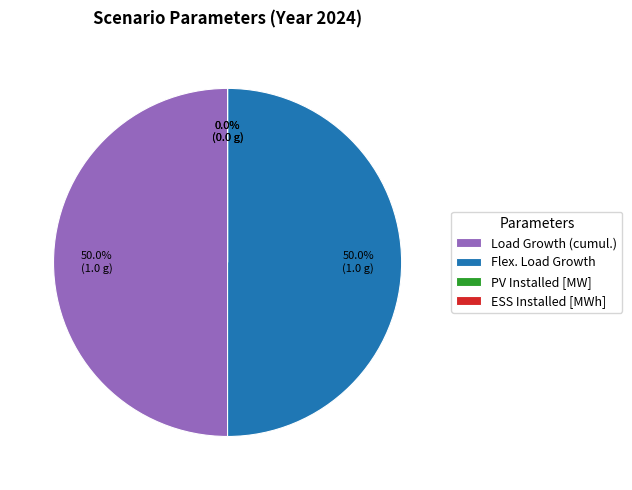

Is Load Growth (cumul.) the majority of the pie?

No